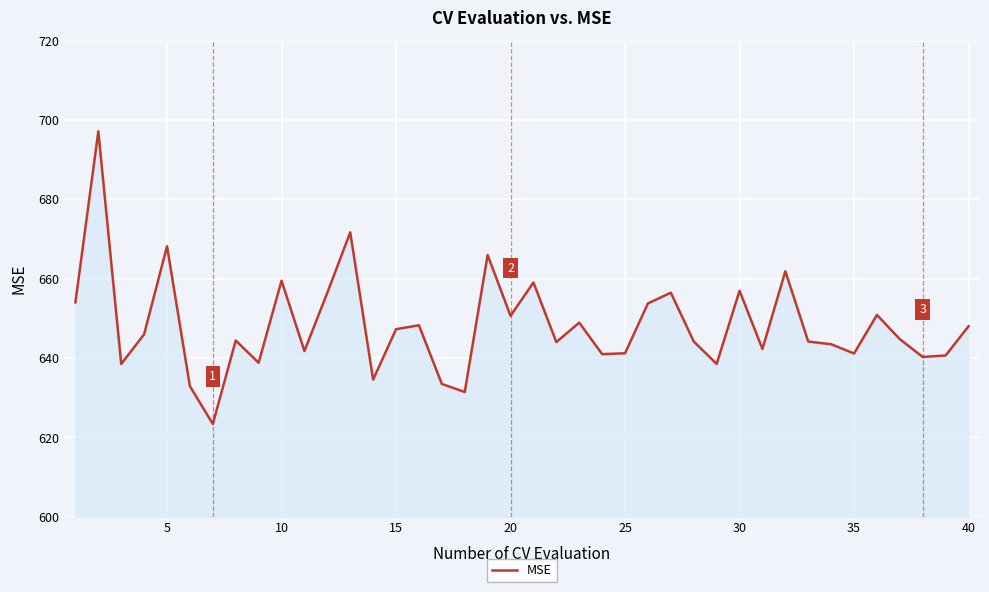

What is the difference between the maximum and minimum values?

73.7